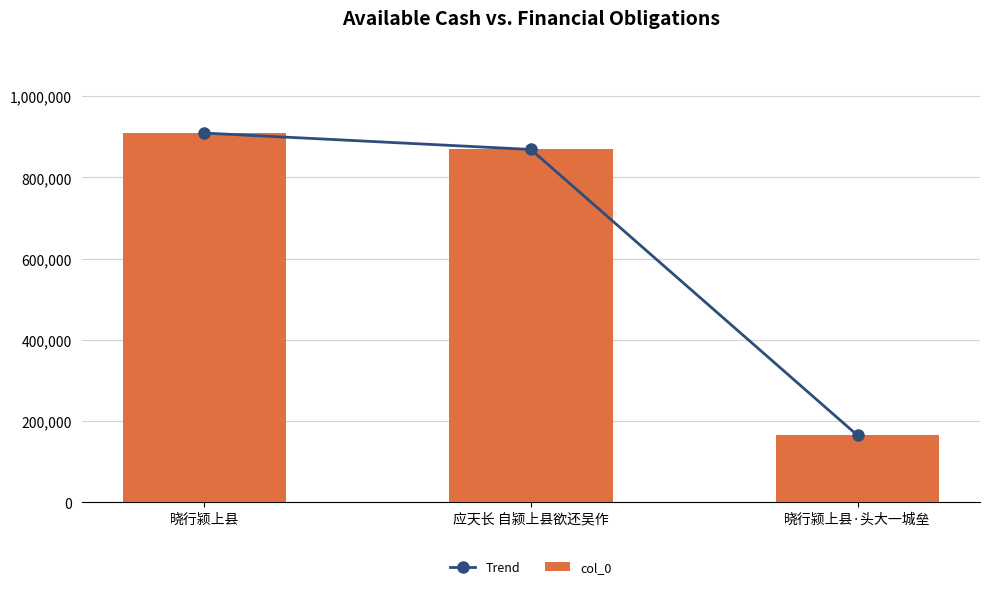

Read the Trend value at 晓行颍上县.

909310